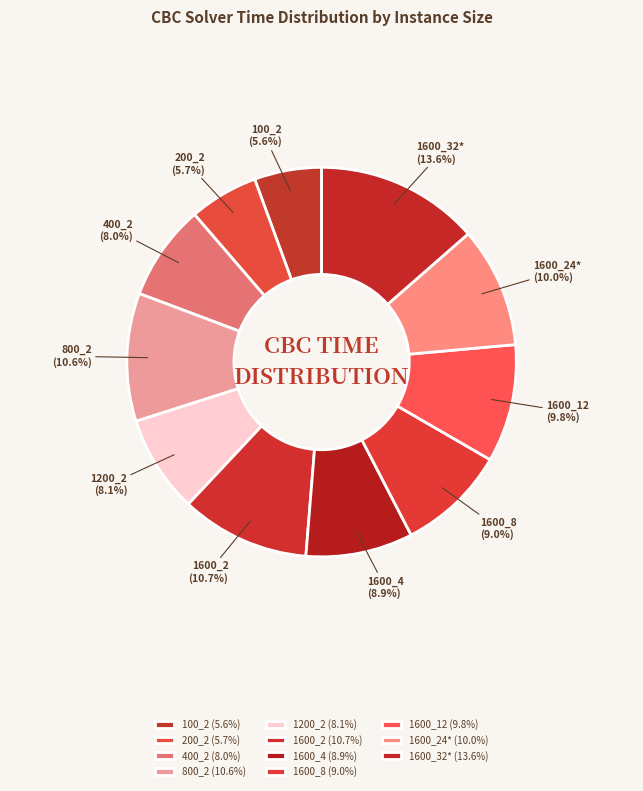

To the nearest percent, what is the average slice percentage?

9%